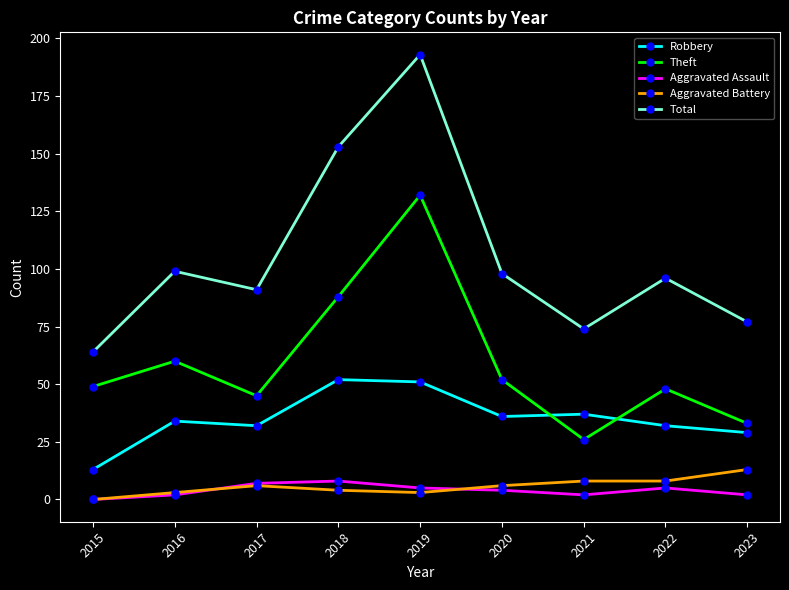

True or false: Total and Aggravated Battery cross at least once.

False